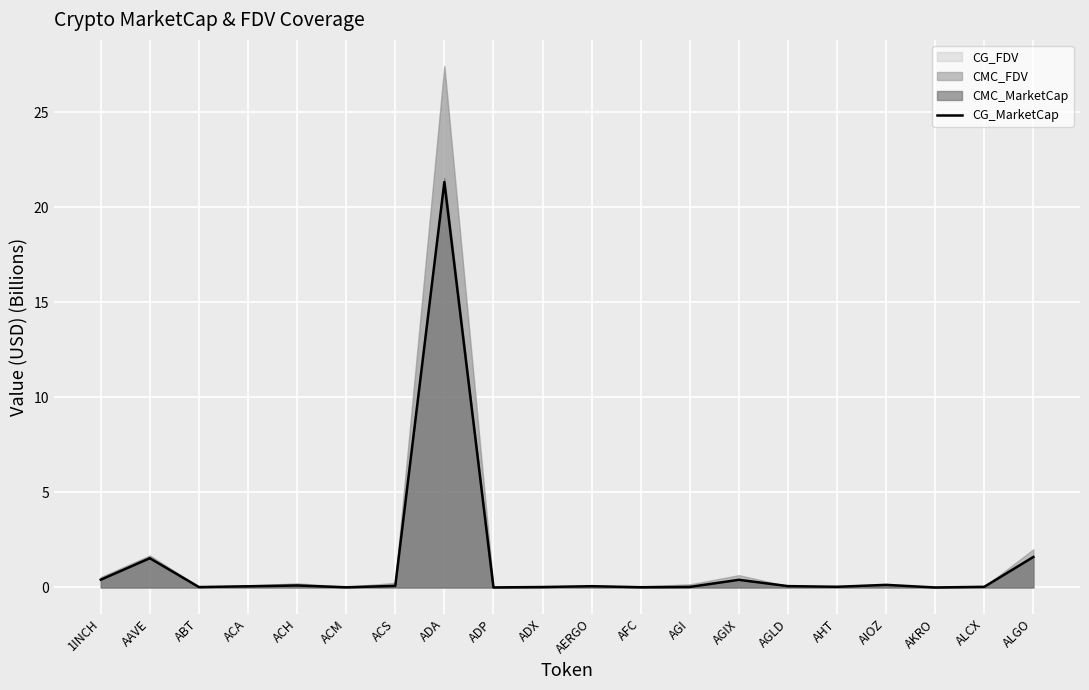

The value at AGI is 0.0. True or false?

True